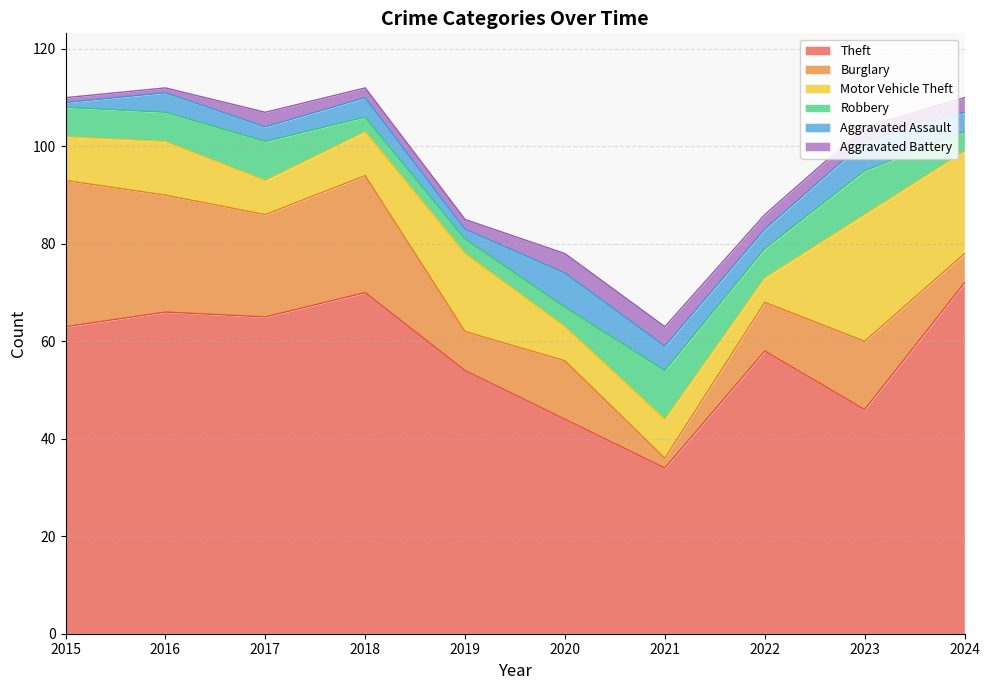

Count the number of categories in the chart.

10